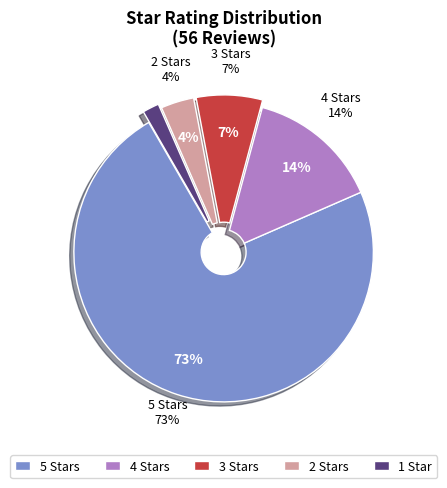

To the nearest percent, what percentage of the pie is 1.0?

2%